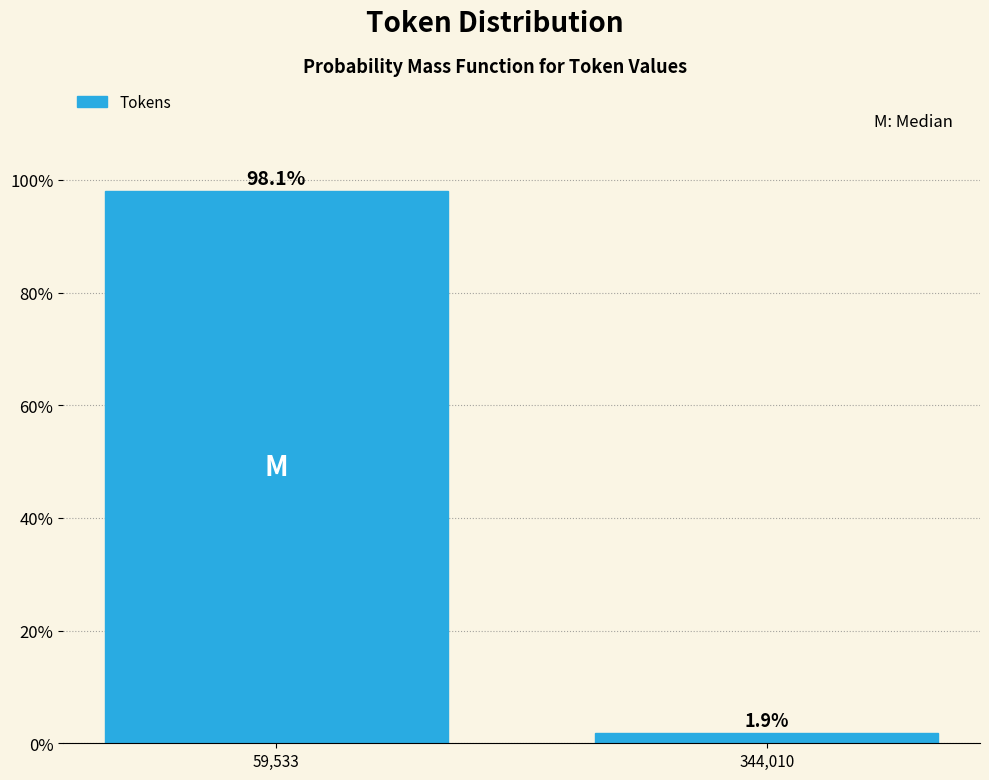

Reading left to right, extract all data points from this chart.

59,533=98.1	344,010=1.9